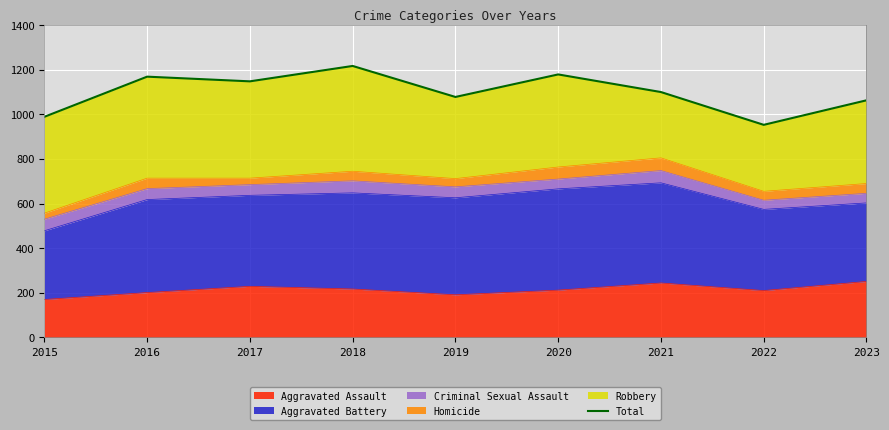

The value at 2016 is 1666. True or false?

False